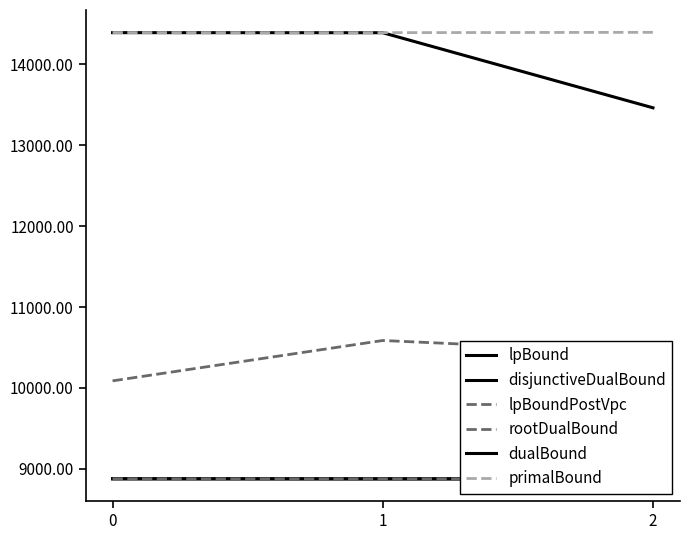

Does the chart display data point markers on the line(s)?

No